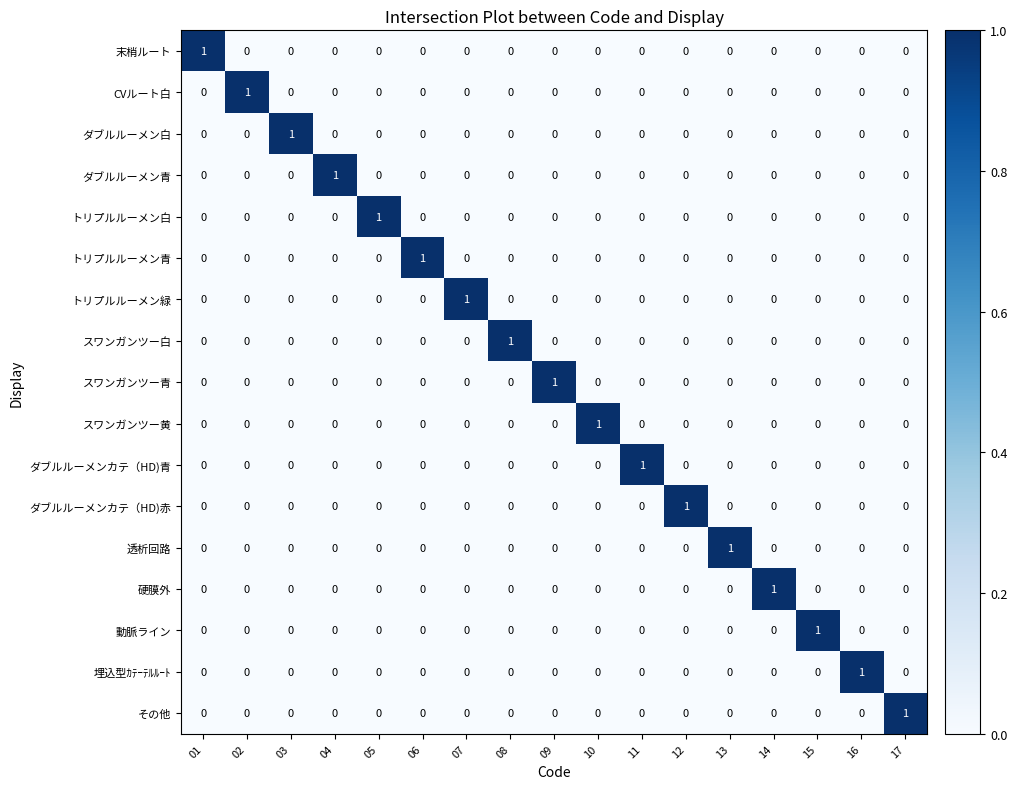

The スワンガンツー黄 series shows 0 at 01. True or false?

True